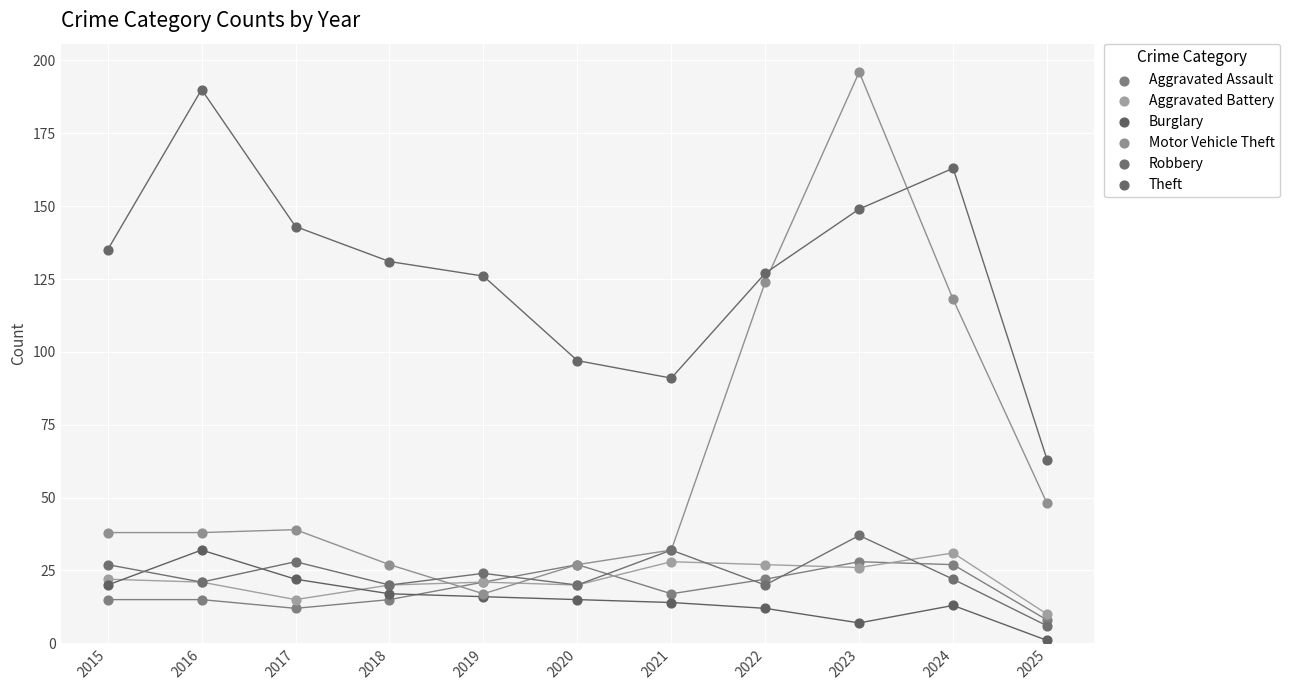

Which series reaches the maximum Y coordinate?

Motor Vehicle Theft